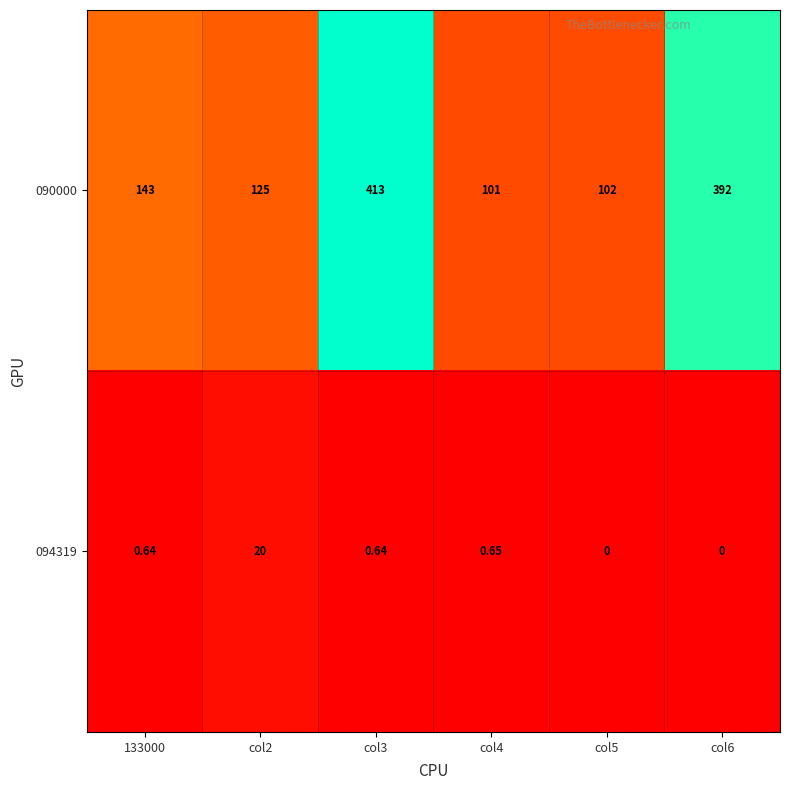

Is the value of 090000 at col5 greater than the value of 094319 at col3?

Yes